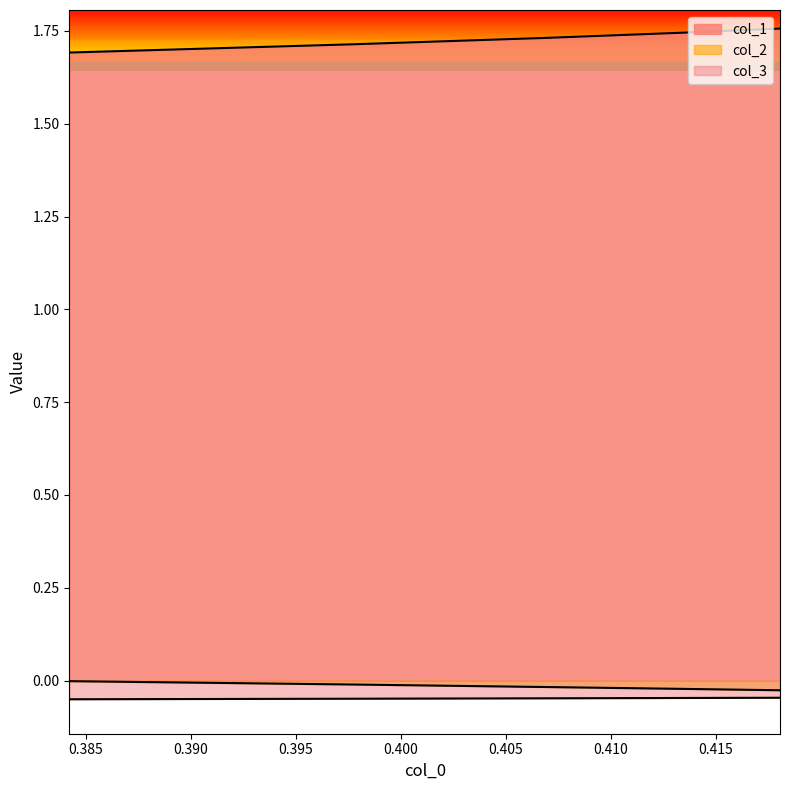

How many lines are shown in the chart?

3